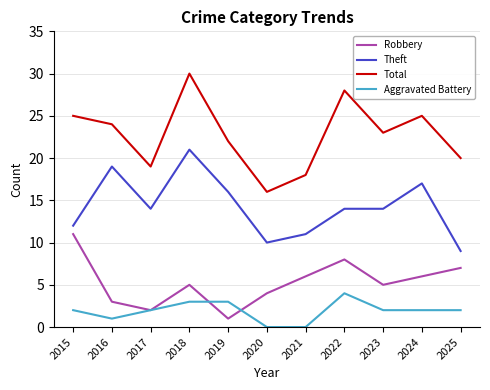

Where is the first local minimum for Total?

2017